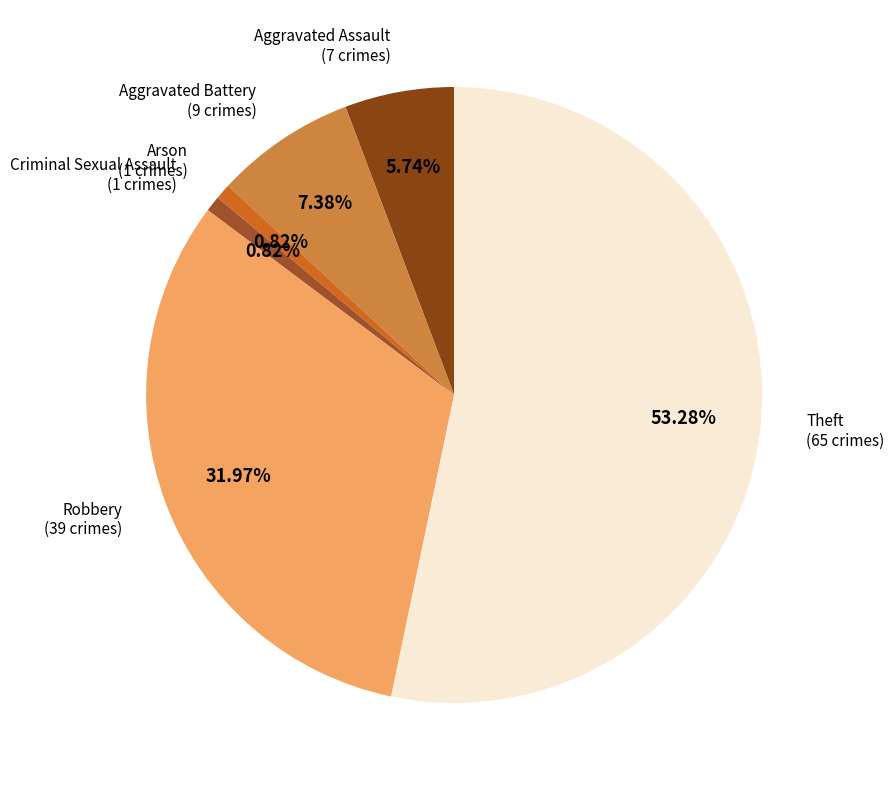

Does Robbery represent more than half of the total?

No